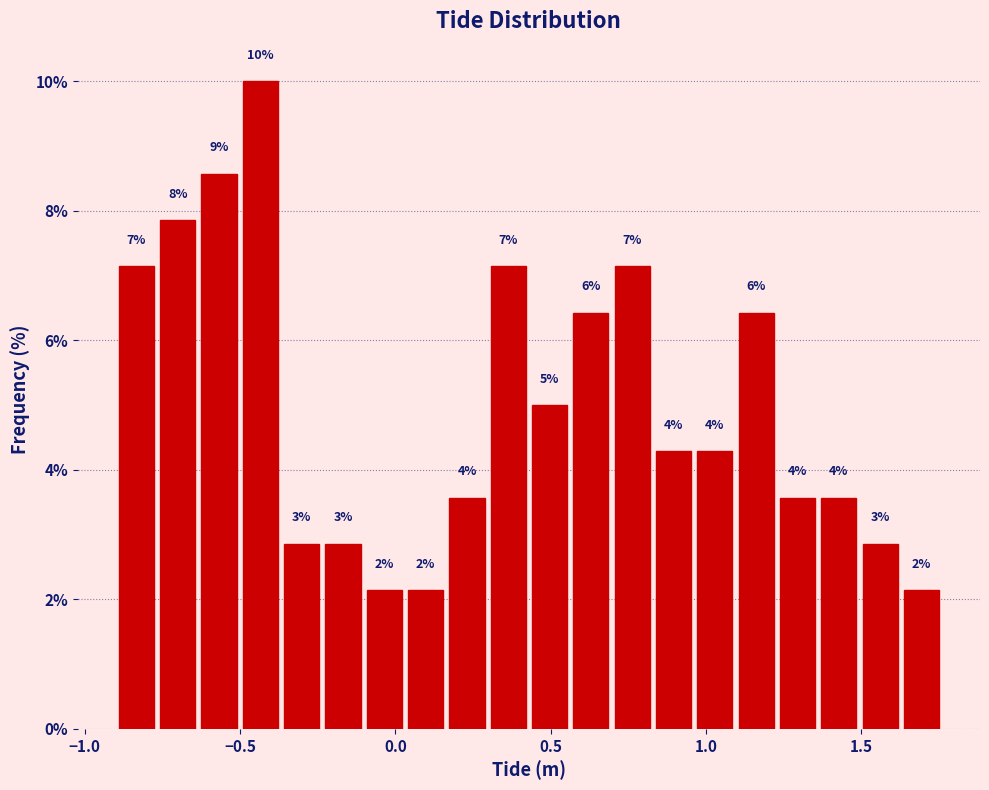

Around what value on the x-axis is the tallest bar? Give the approximate position of its centre, as read against the axis.

-0.45